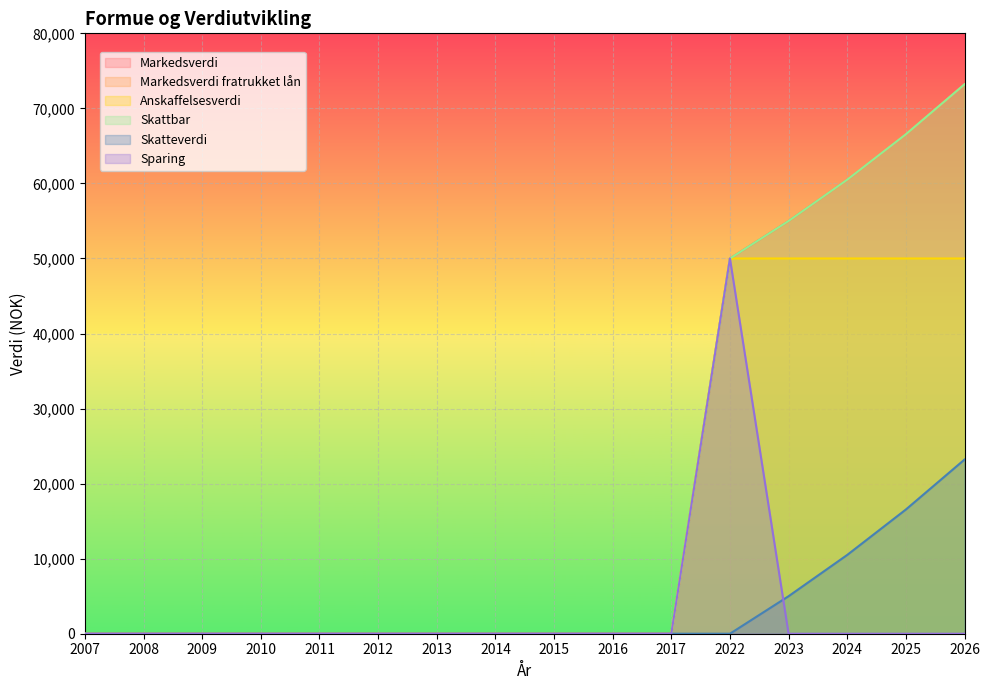

At 2026, list the series in order from smallest to largest.

Sparing, Skatteverdi, Anskaffelsesverdi, Markedsverdi, Markedsverdi fratrukket lån, Skattbar